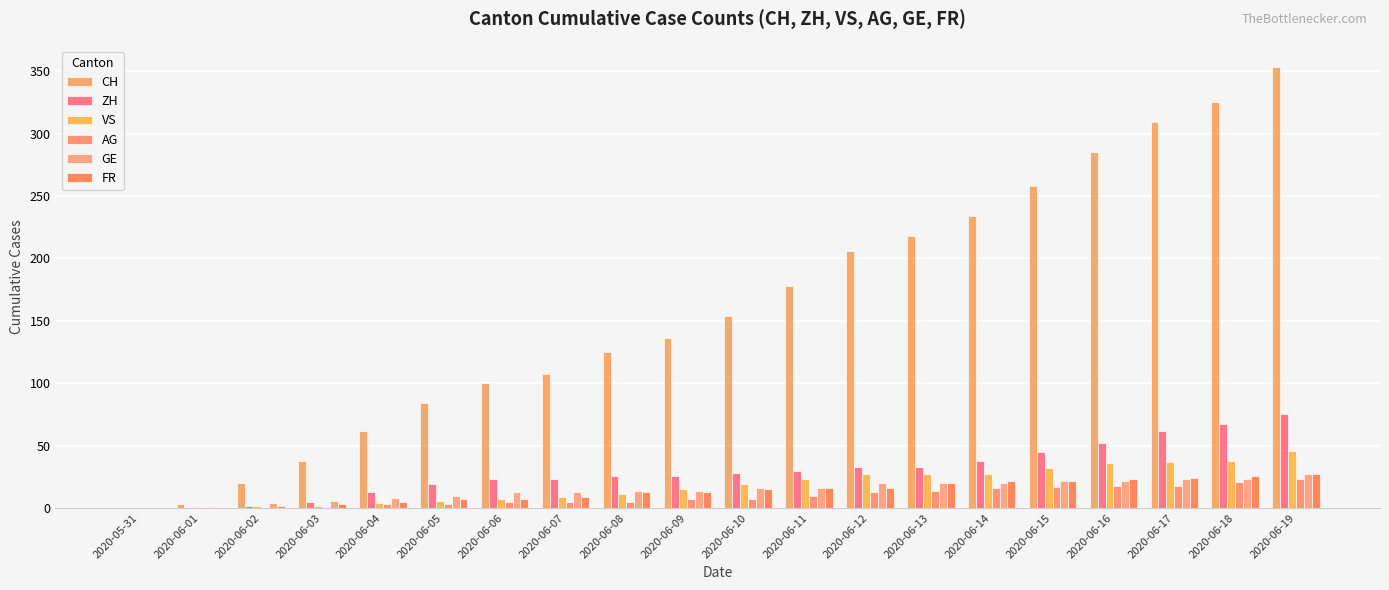

Which category has the highest value across all series?

2020-06-19